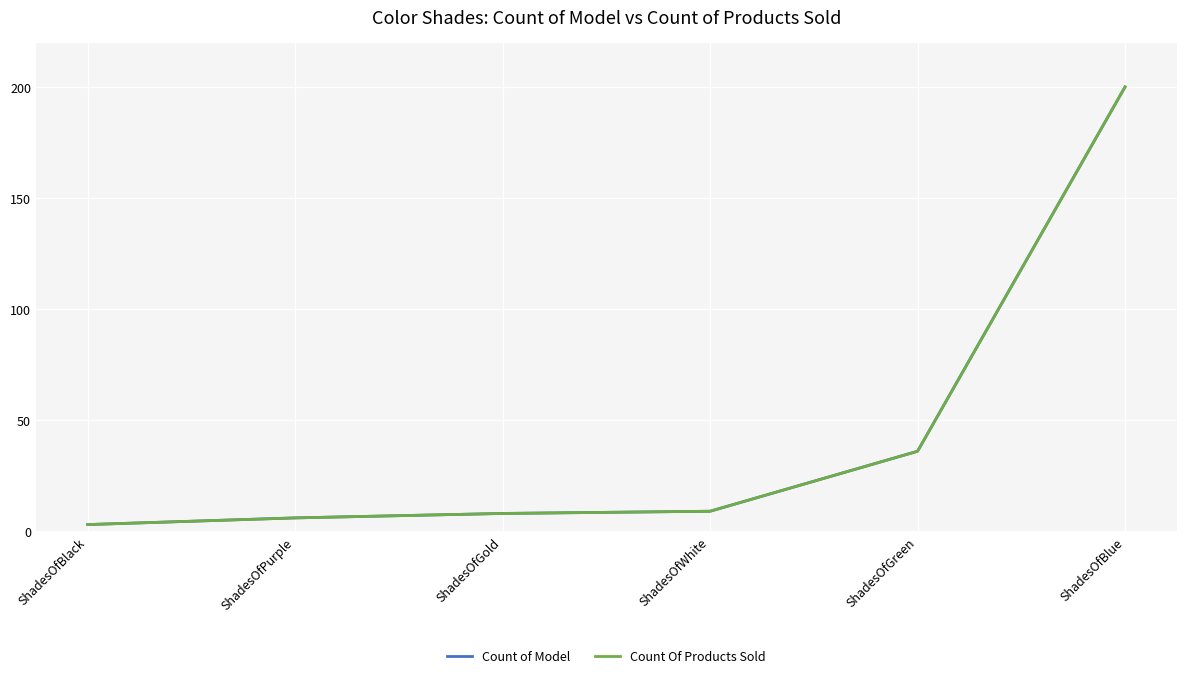

What is the maximum value for Count Of Products Sold?

200